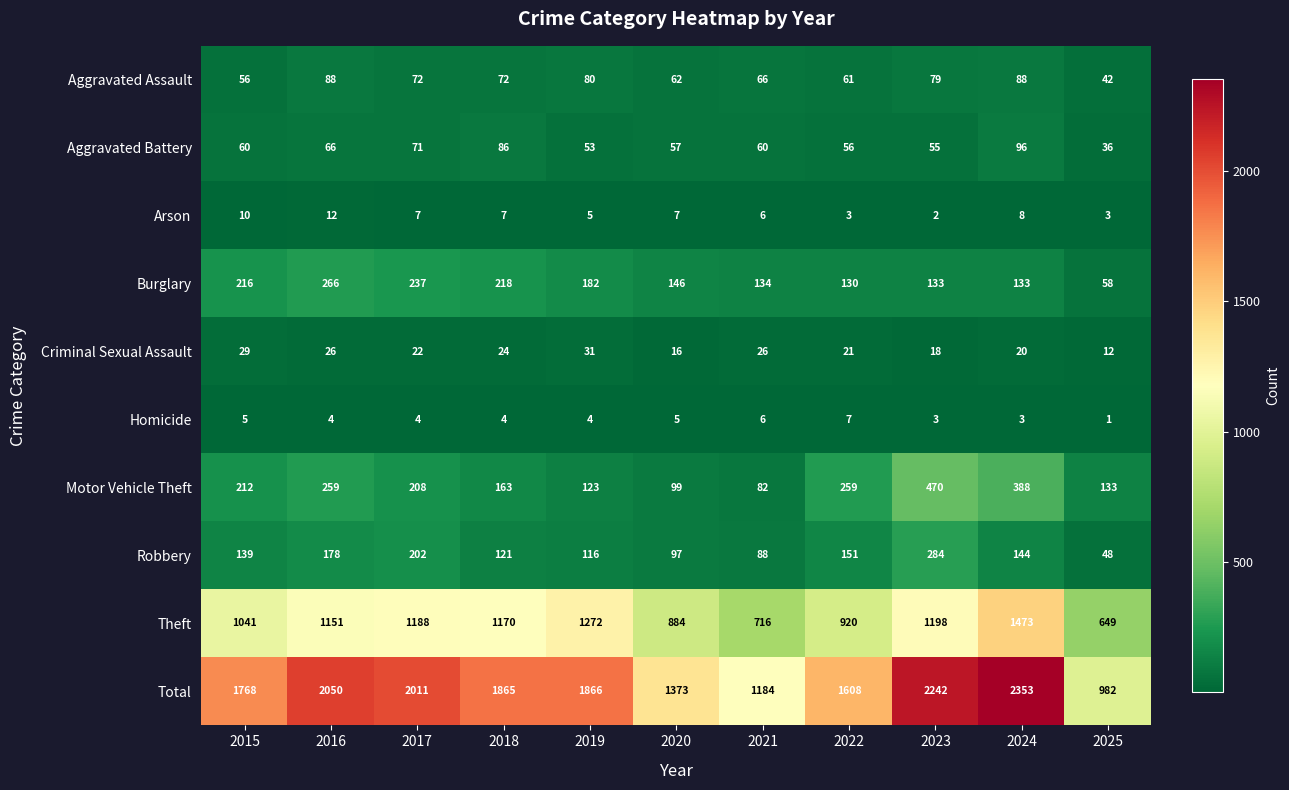

What is the difference between the Criminal Sexual Assault values at 2016 and 2020?

10